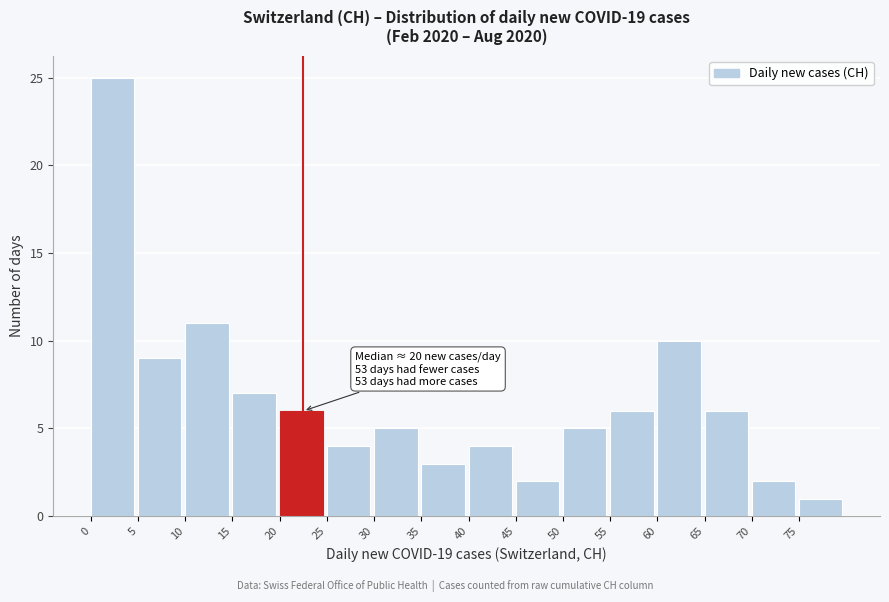

Which range on the x-axis has the tallest bar?

0 to 5